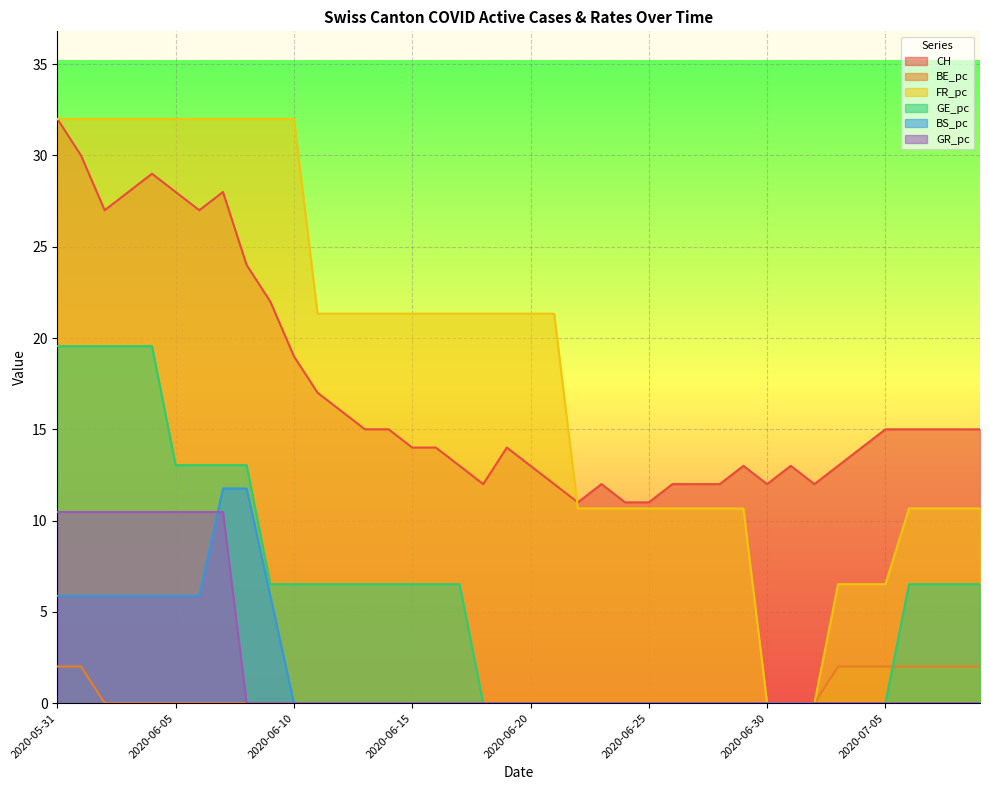

Between 2020-06-23 and 2020-07-06, which series saw the biggest shift?

GE_pc